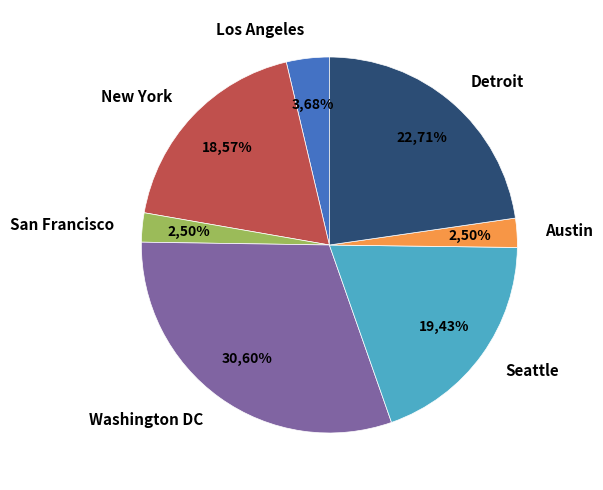

Does San Francisco represent more than half of the total?

No